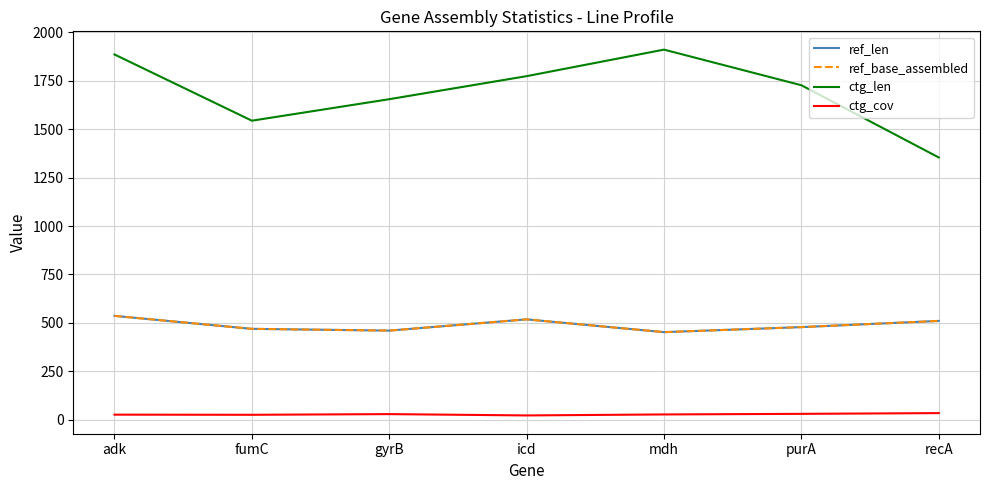

Is this an area chart (filled region under the line)?

No